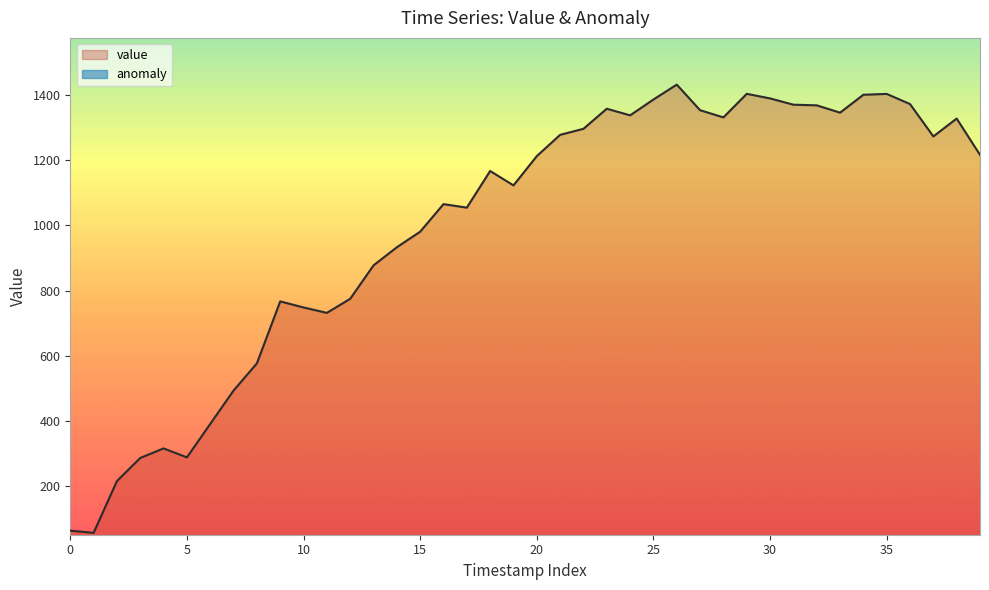

What is the lowest value of the value series?

57.7